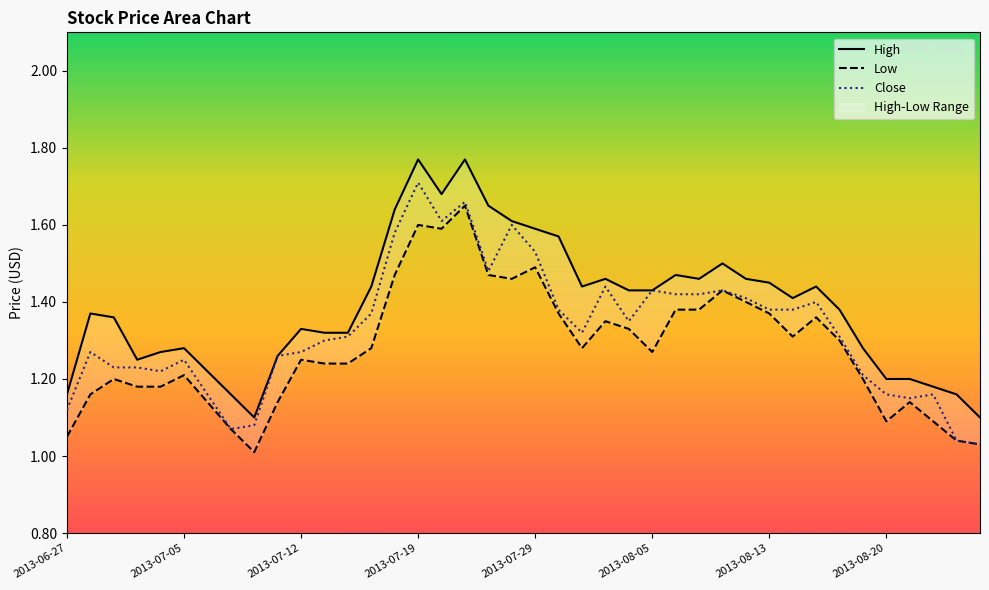

Reading left to right, extract all data points from this chart.

High: 1.2	1.4	1.4	1.2	1.3	1.3	1.2	1.2	1.1	1.3	1.3	1.3	1.3	1.4	1.6	1.8	1.7	1.8	1.6	1.6	1.6	1.6	1.4	1.5	1.4	1.4	1.5	1.5	1.5	1.5	1.4	1.4	1.4	1.4	1.3	1.2	1.2	1.2	1.2	1.1
Low: 1.1	1.2	1.2	1.2	1.2	1.2	1.1	1.1	1.0	1.1	1.2	1.2	1.2	1.3	1.5	1.6	1.6	1.6	1.5	1.5	1.5	1.4	1.3	1.4	1.3	1.3	1.4	1.4	1.4	1.4	1.4	1.3	1.4	1.3	1.2	1.1	1.1	1.1	1.0	1.0
Close: 1.1	1.3	1.2	1.2	1.2	1.2	1.2	1.1	1.1	1.3	1.3	1.3	1.3	1.4	1.6	1.7	1.6	1.7	1.5	1.6	1.5	1.4	1.3	1.4	1.4	1.4	1.4	1.4	1.4	1.4	1.4	1.4	1.4	1.3	1.2	1.2	1.1	1.2	1.0	1.0